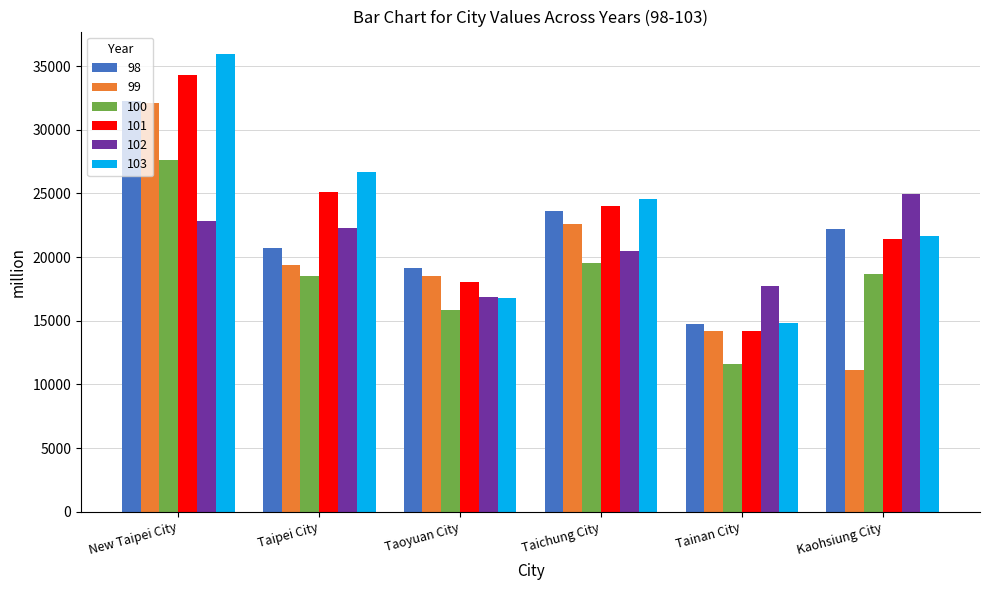

Reading right to left, extract all data points from this chart.

98: Kaohsiung City=22182	Tainan City=14773	Taichung City=23647	Taoyuan City=19180	Taipei City=20691	New Taipei City=32255
99: Kaohsiung City=11116	Tainan City=14196	Taichung City=22601	Taoyuan City=18515	Taipei City=19403	New Taipei City=32093
100: Kaohsiung City=18684	Tainan City=11612	Taichung City=19537	Taoyuan City=15838	Taipei City=18530	New Taipei City=27617
101: Kaohsiung City=21411	Tainan City=14208	Taichung City=24027	Taoyuan City=18041	Taipei City=25132	New Taipei City=34323
102: Kaohsiung City=24963	Tainan City=17752	Taichung City=20499	Taoyuan City=16856	Taipei City=22258	New Taipei City=22854
103: Kaohsiung City=21626	Tainan City=14788	Taichung City=24555	Taoyuan City=16757	Taipei City=26710	New Taipei City=35915